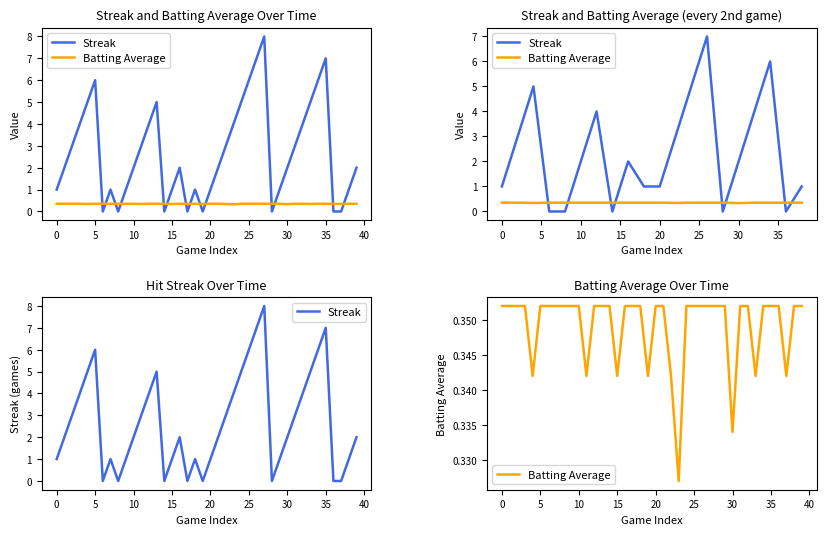

Is it true that Batting Average equals 0.2 at 20?

False